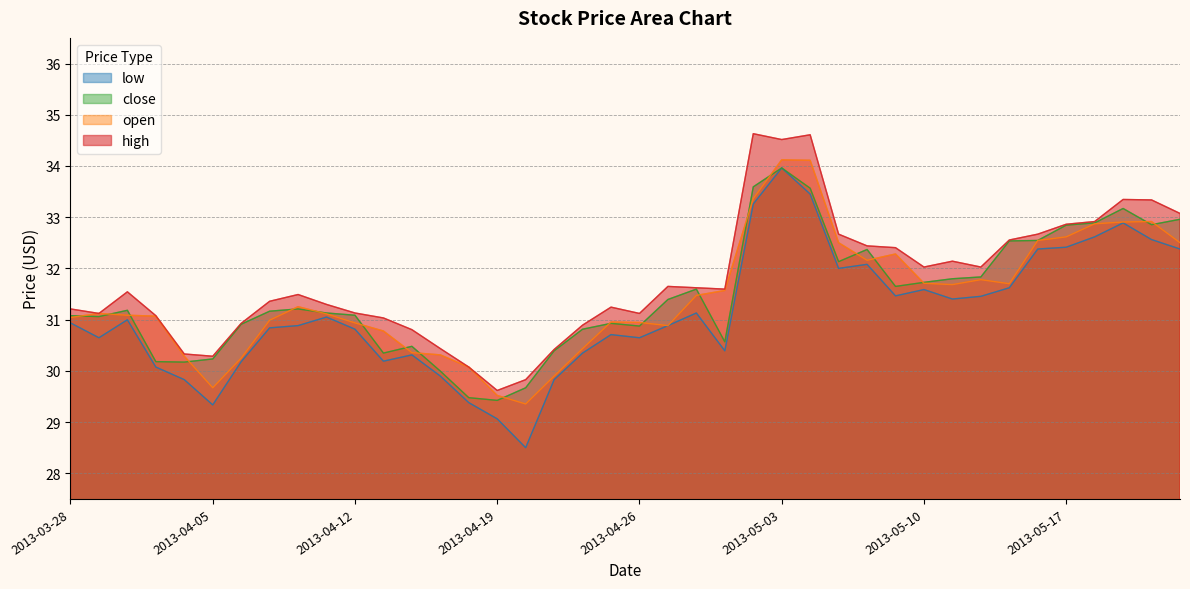

True or false: close and high intersect in this chart.

False